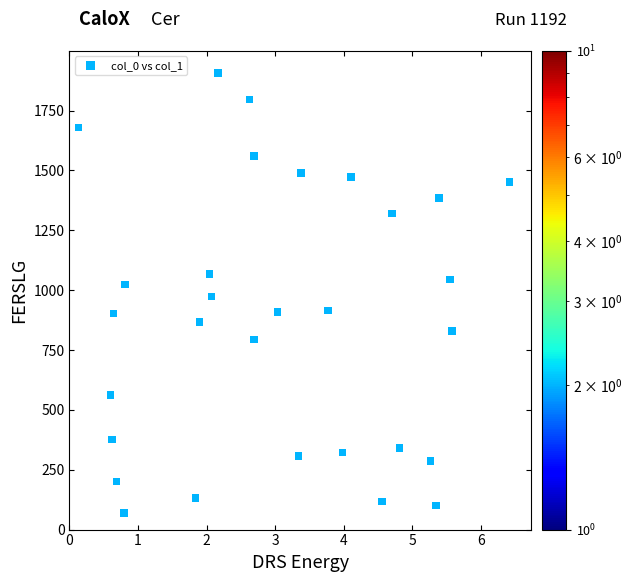

What is the range of Y values (max minus min)?

1837.6